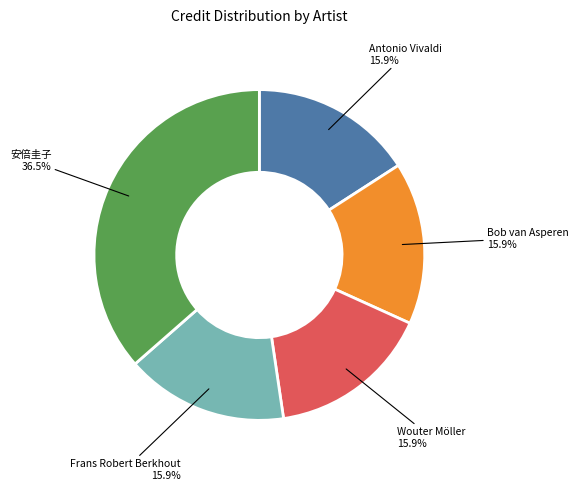

Is there any slice that represents more than half of the pie?

No